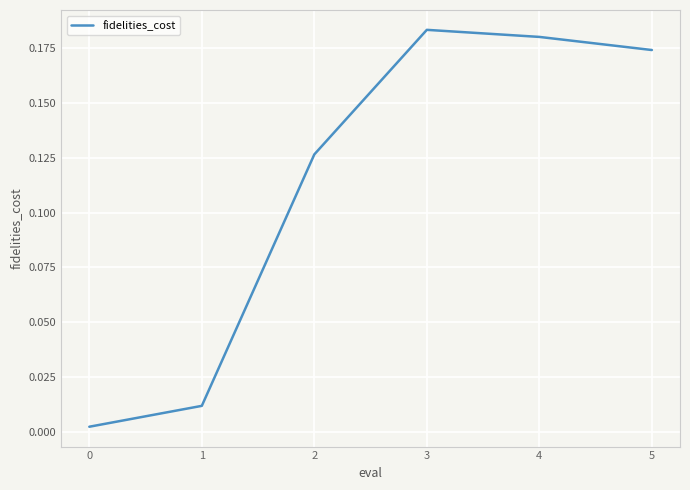

The value at 4 is 0.1. True or false?

False